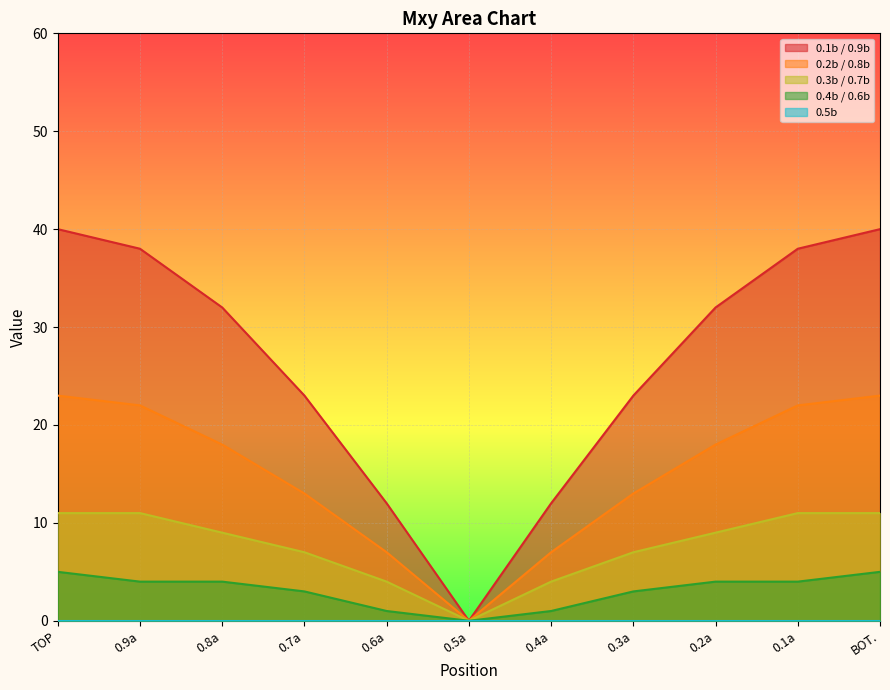

Which series has the largest total across all categories?

0.1b / 0.9b